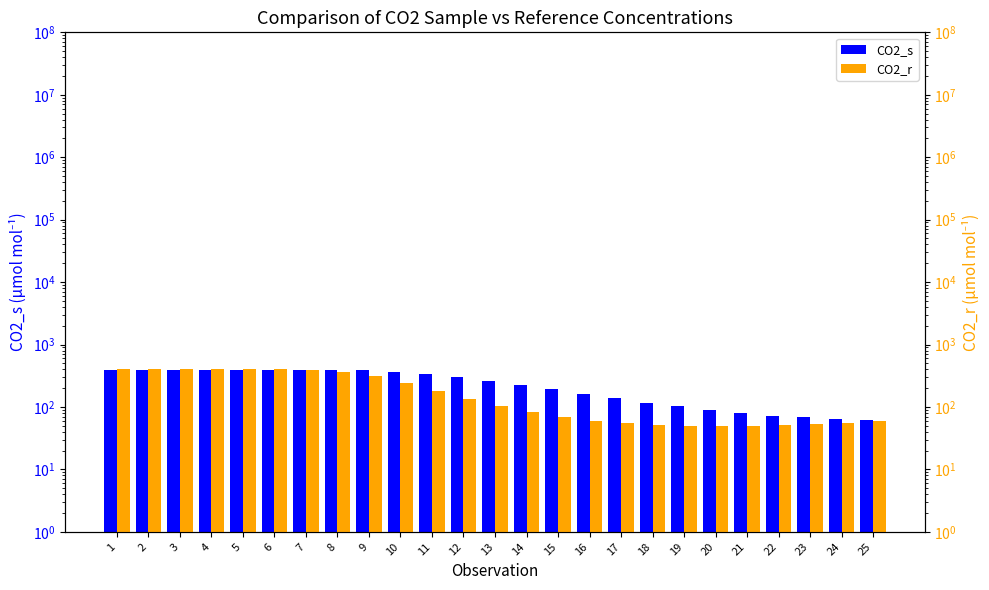

What is the sum of all CO2_s values?

6168.8